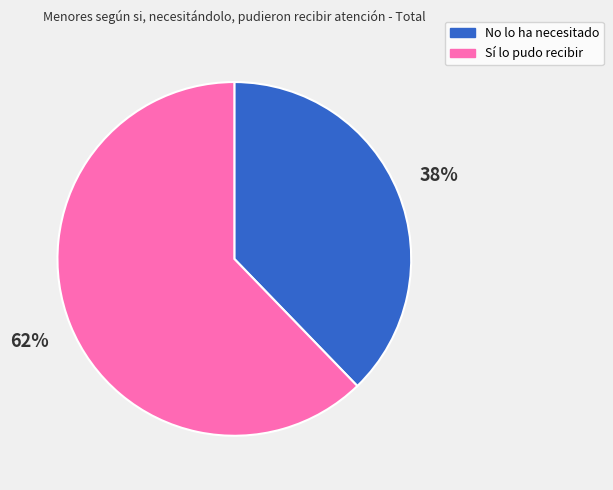

Which slice is the largest?

Sí lo pudo recibir